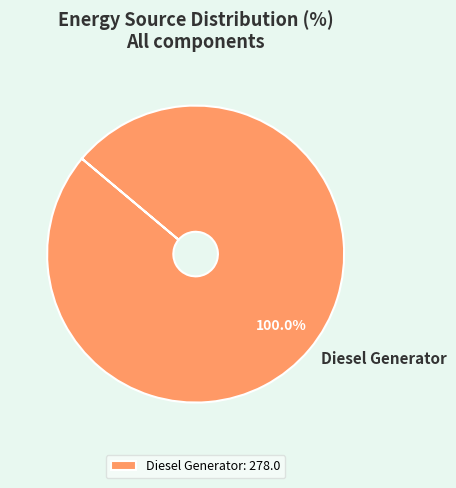

Is there a majority slice in this chart?

Yes